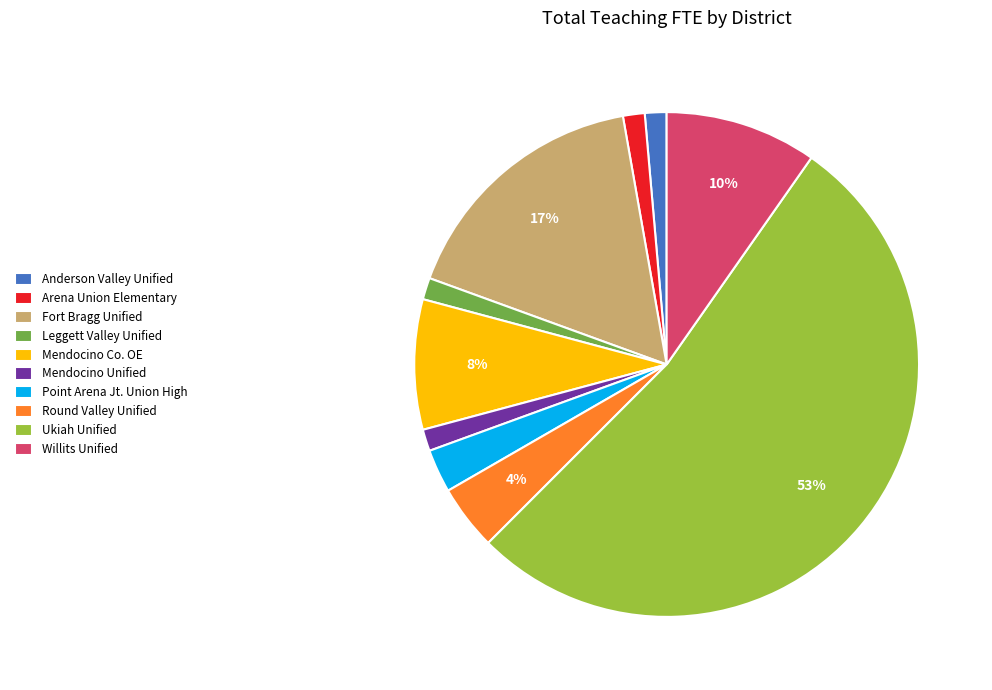

Combined, do Fort Bragg Unified and Arena Union Elementary account for over 50%?

No